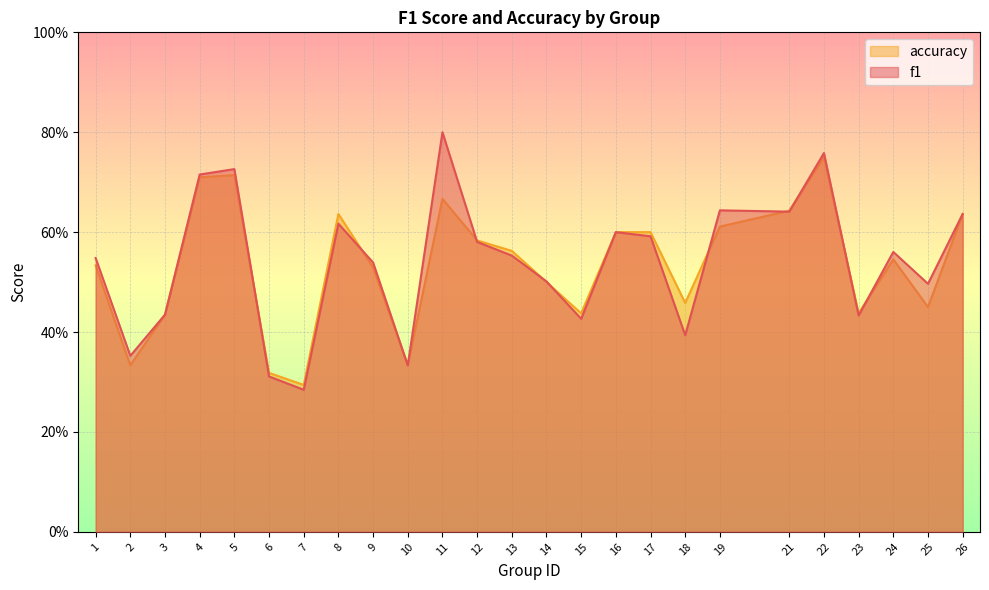

At which label is f1 closest to 0?

7